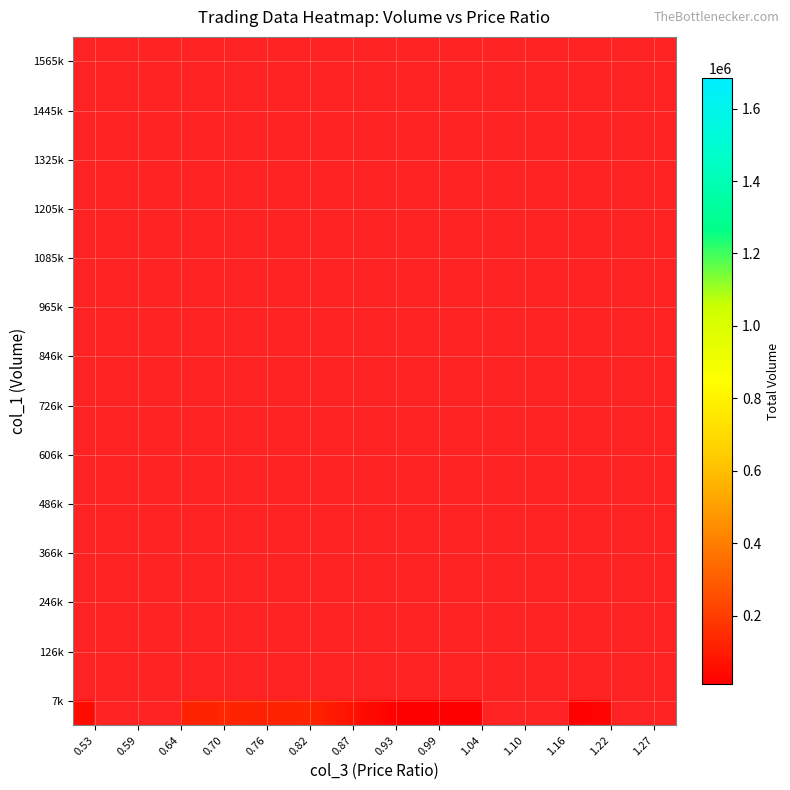

Is the value of 1325k at 0.53 greater than the value of 846k at 0.82?

No